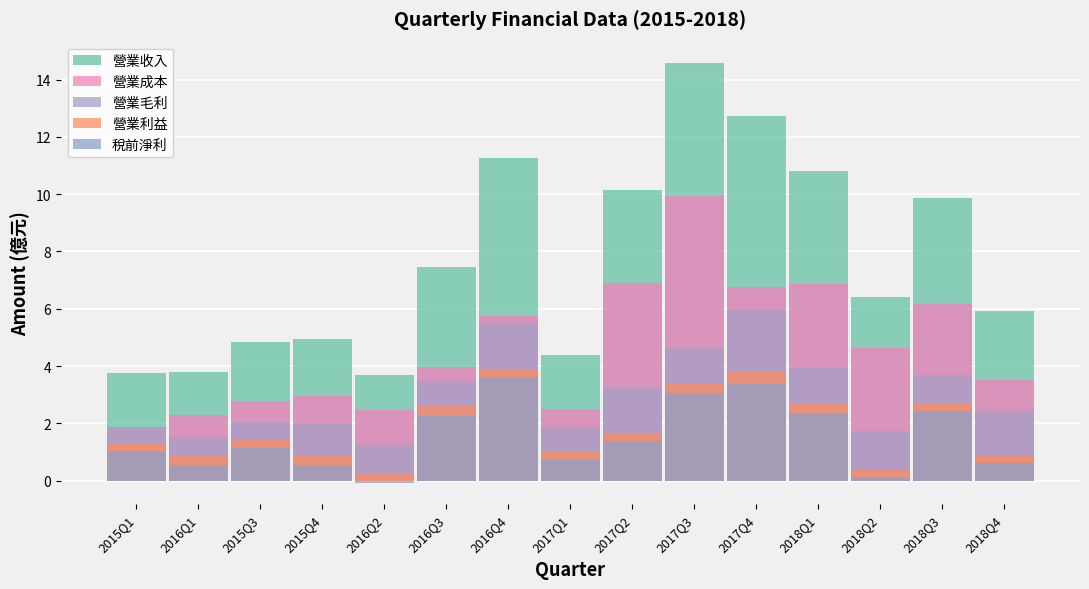

Reading right to left, what are all the values shown in this chart?

營業收入: 5.9	9.8	6.4	10.8	12.7	14.6	10.2	4.4	11.3	7.5	3.7	4.9	4.8	3.8	3.7
營業成本: 3.5	6.2	4.6	6.9	6.8	9.9	6.9	2.5	5.8	4.0	2.5	3.0	2.8	2.3	1.9
營業毛利: 2.4	3.7	1.8	3.9	6.0	4.6	3.2	1.9	5.5	3.5	1.2	2.0	2.1	1.5	1.9
營業利益: 0.9	2.7	0.4	2.7	3.8	3.4	1.7	1.0	3.9	2.6	0.2	0.9	1.4	0.9	1.3
稅前淨利: 0.6	2.4	0.1	2.4	3.4	3.1	1.4	0.7	3.6	2.3	-0.1	0.5	1.1	0.6	1.0